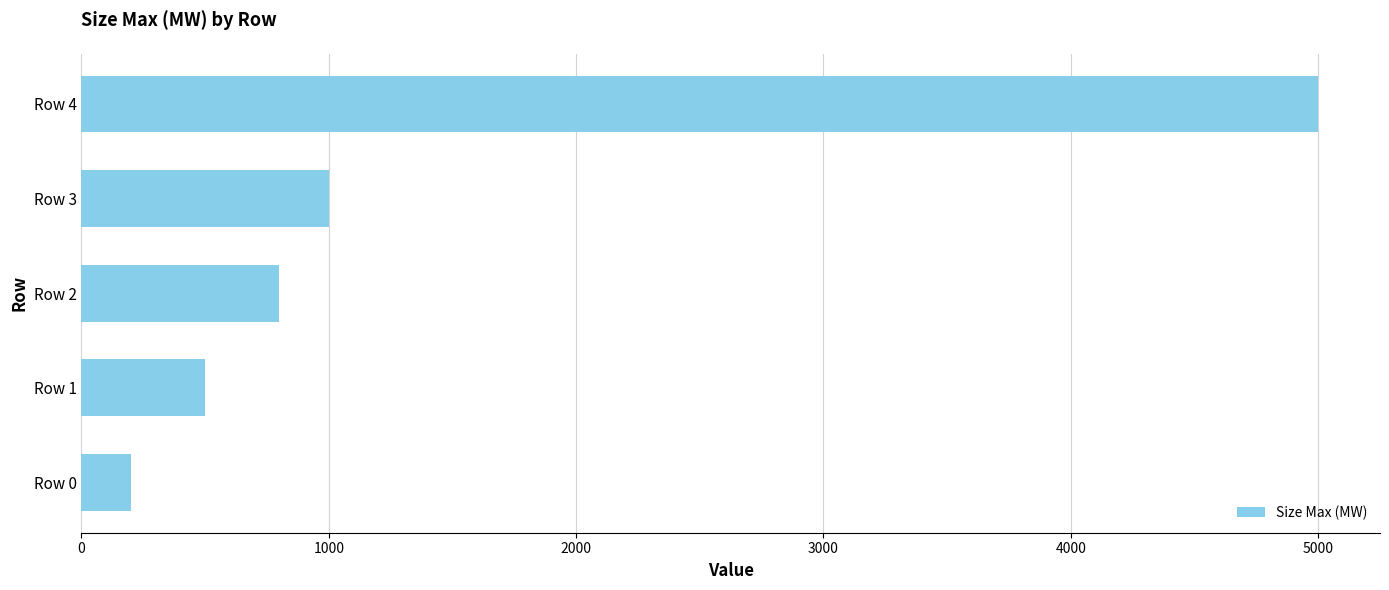

Is it true that the value at Row 3 is 1000?

True